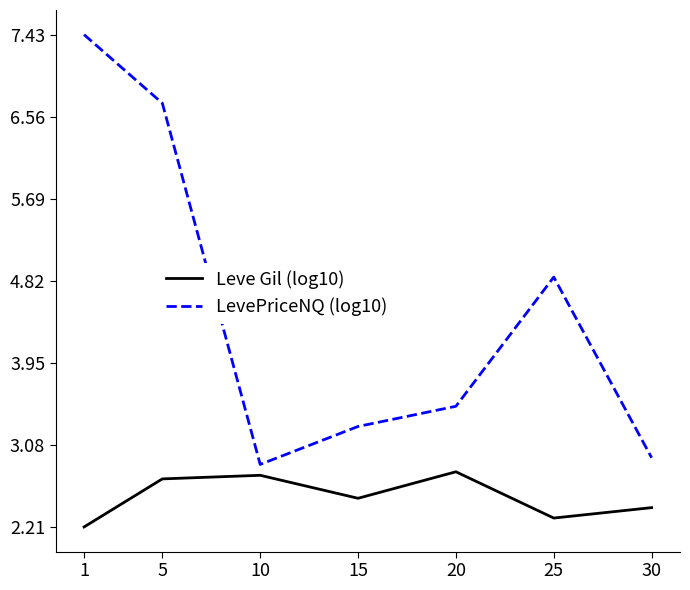

What is the spread (max minus min) of values at 1?

5.2